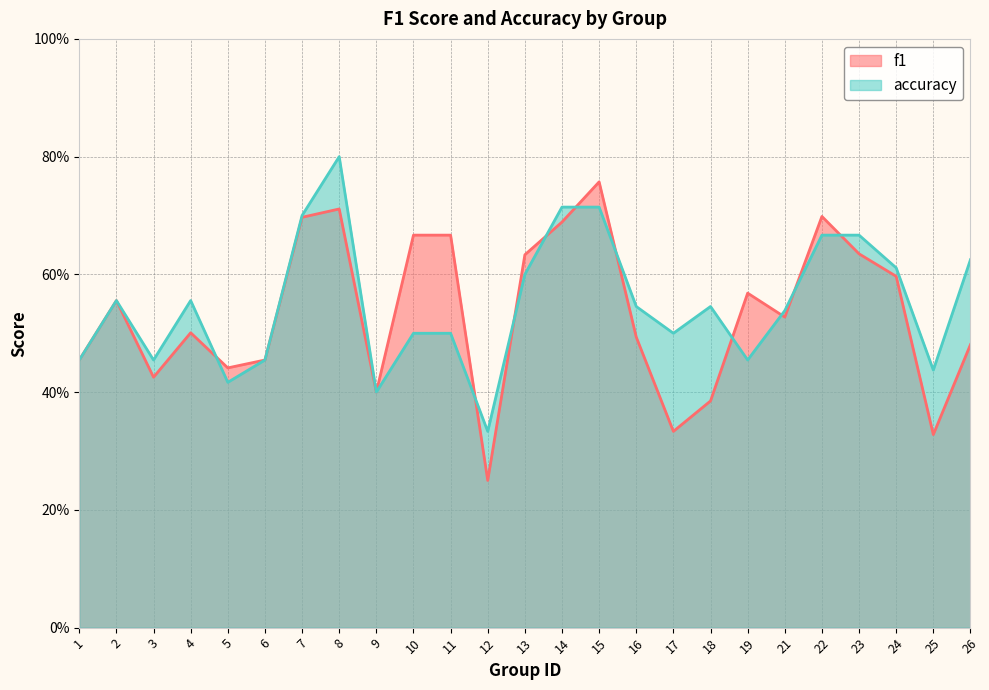

Between 11 and 14, which is larger?

14